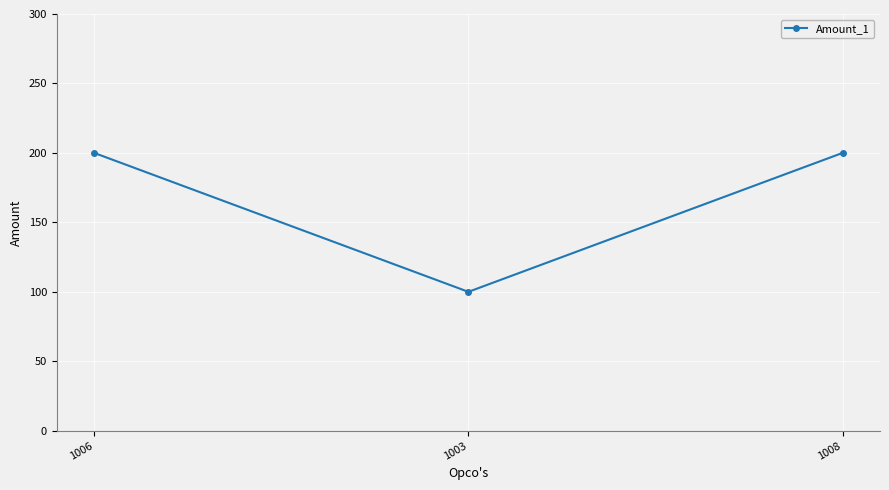

What is the smallest value displayed?

100